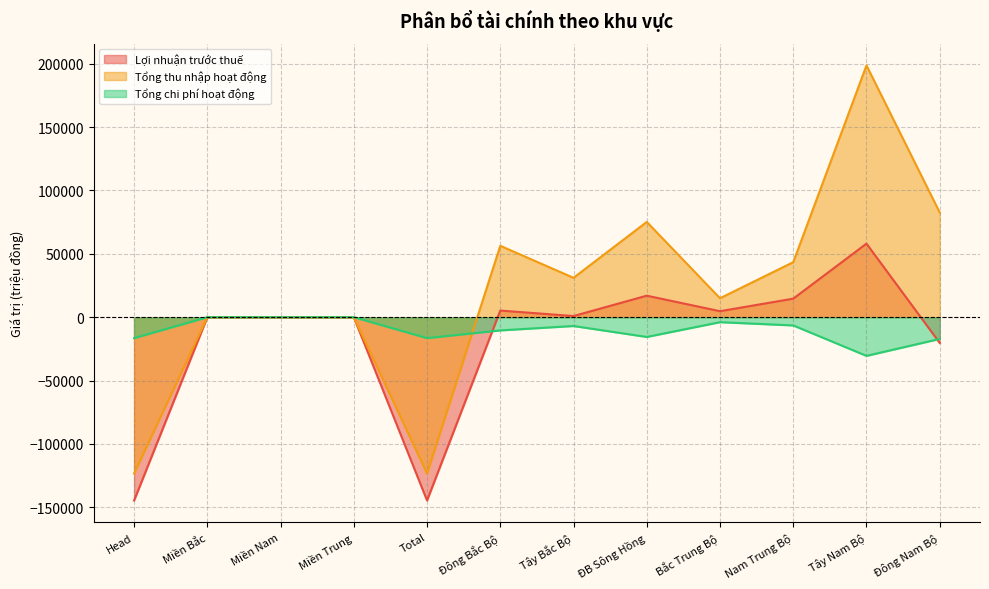

True or false: Lợi nhuận trước thuế and Tổng chi phí hoạt động cross at least once.

True